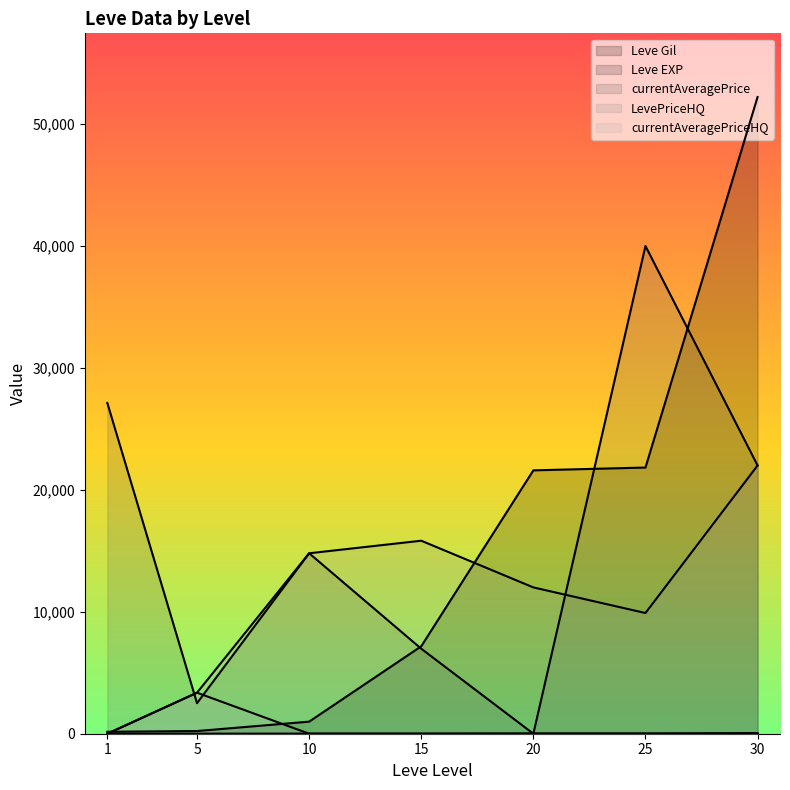

How many values in the LevePriceHQ series are below 12000?

3